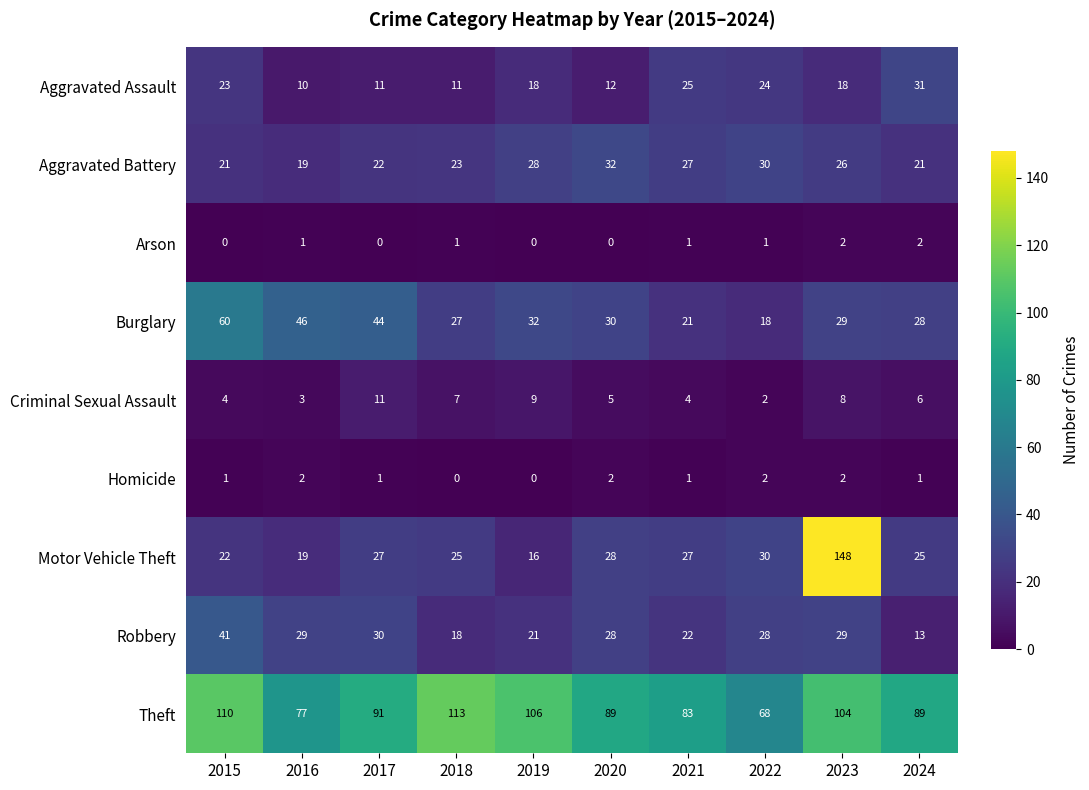

At which category does the chart reach its peak across all series?

2023